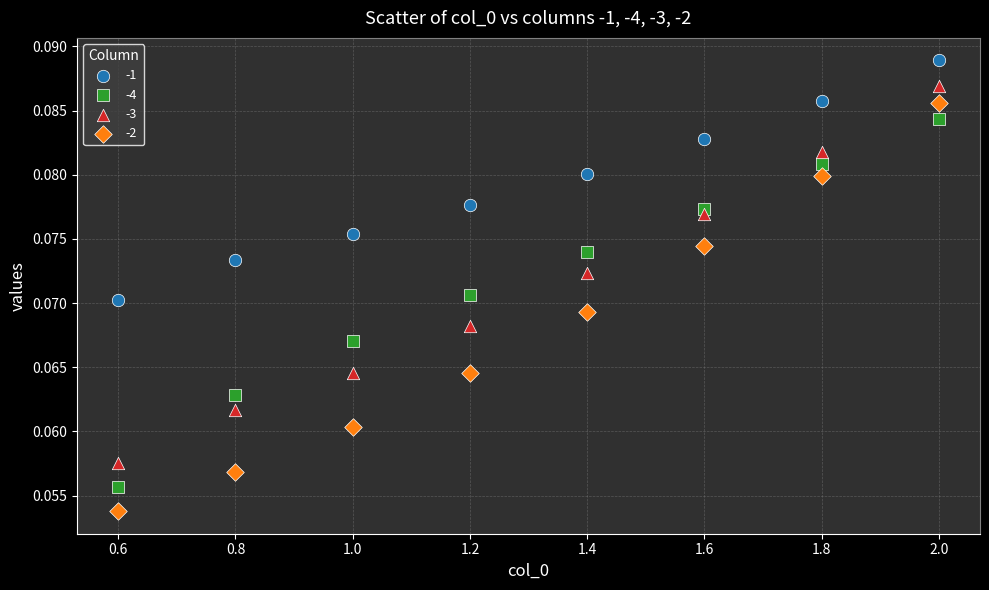

What are all the series names shown in the legend?

-1, -4, -3, -2